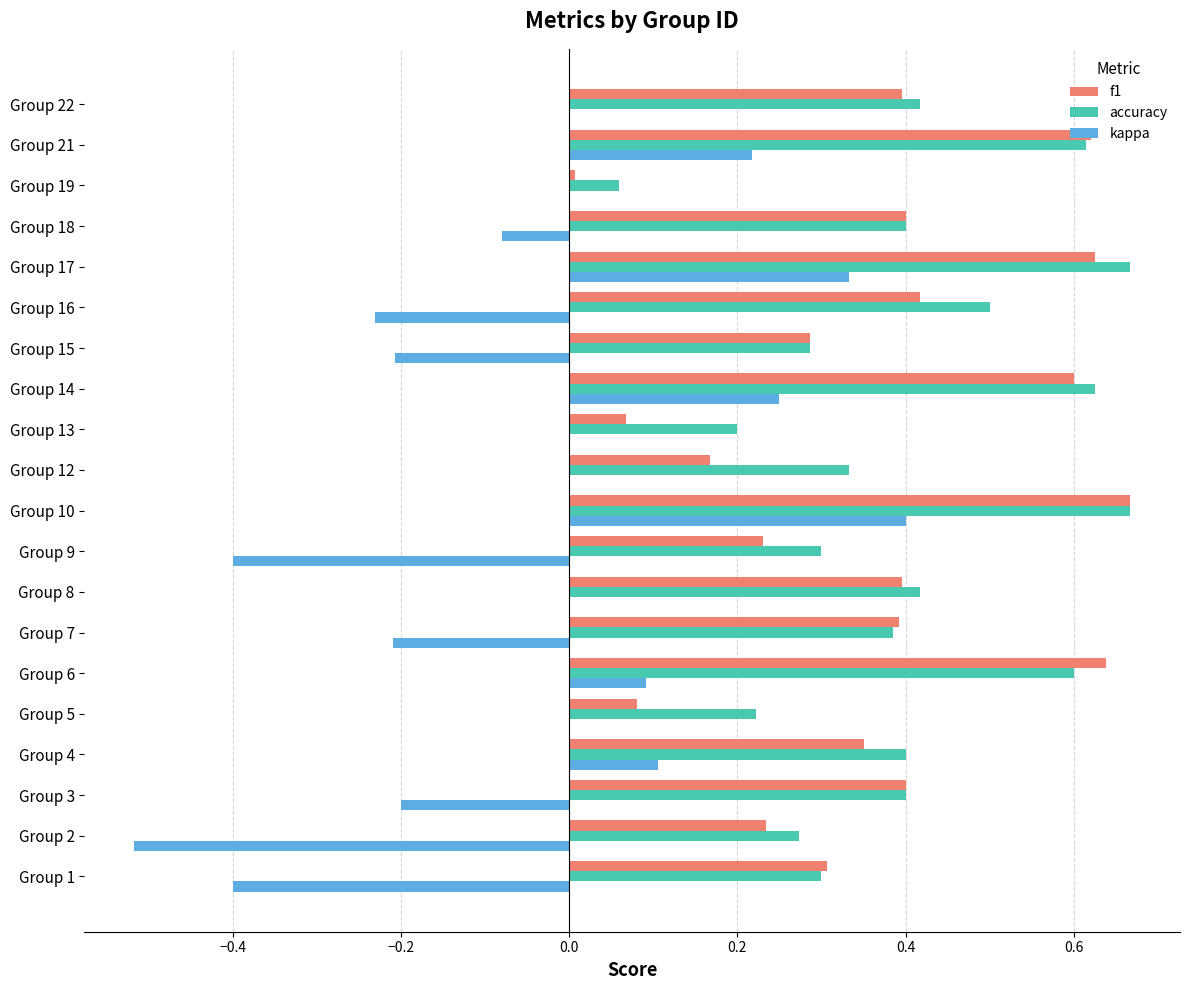

Is it true that kappa equals -0.8 at Group 2?

False